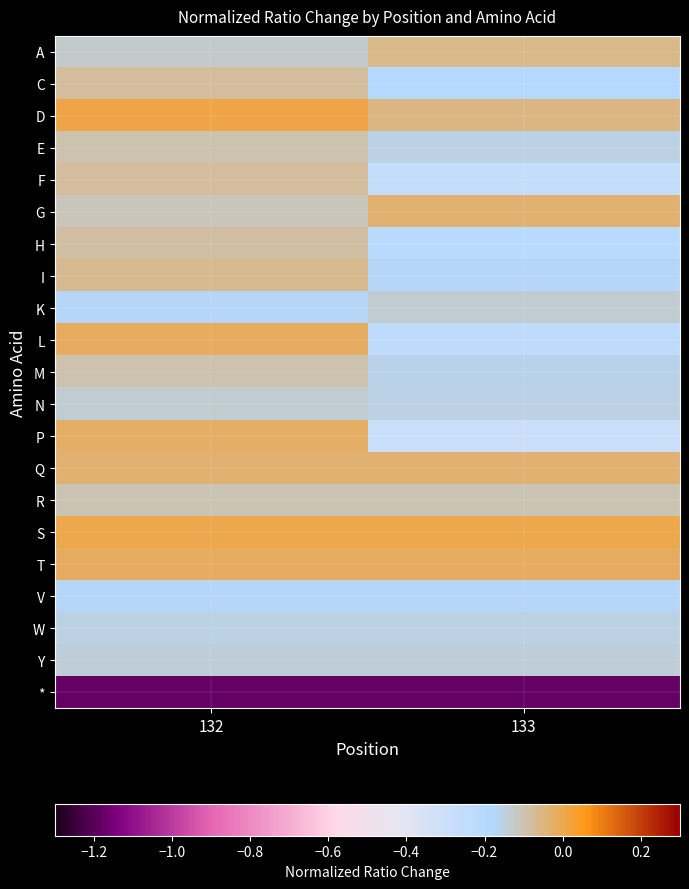

Reading right to left, extract all data points from this chart.

A: 133=-0.1	132=-0.1
C: 133=-0.2	132=-0.1
D: 133=-0.1	132=0.0
E: 133=-0.2	132=-0.1
F: 133=-0.3	132=-0.1
G: 133=-0.0	132=-0.1
H: 133=-0.2	132=-0.1
I: 133=-0.2	132=-0.1
K: 133=-0.1	132=-0.2
L: 133=-0.2	132=-0.0
M: 133=-0.2	132=-0.1
N: 133=-0.2	132=-0.1
P: 133=-0.3	132=-0.0
Q: 133=-0.0	132=-0.0
R: 133=-0.1	132=-0.1
S: 133=0.0	132=0.0
T: 133=-0.0	132=-0.0
V: 133=-0.2	132=-0.2
W: 133=-0.2	132=-0.2
Y: 133=-0.1	132=-0.1
*: 133=-1.2	132=-1.2